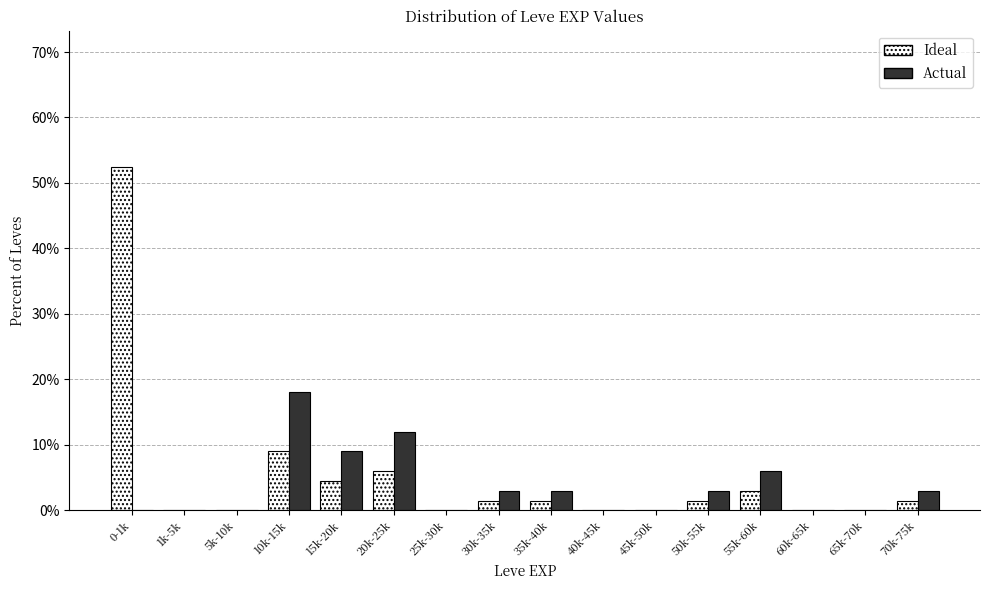

What is the sum of the Actual values at 35k-40k and 70k-75k?

6.0